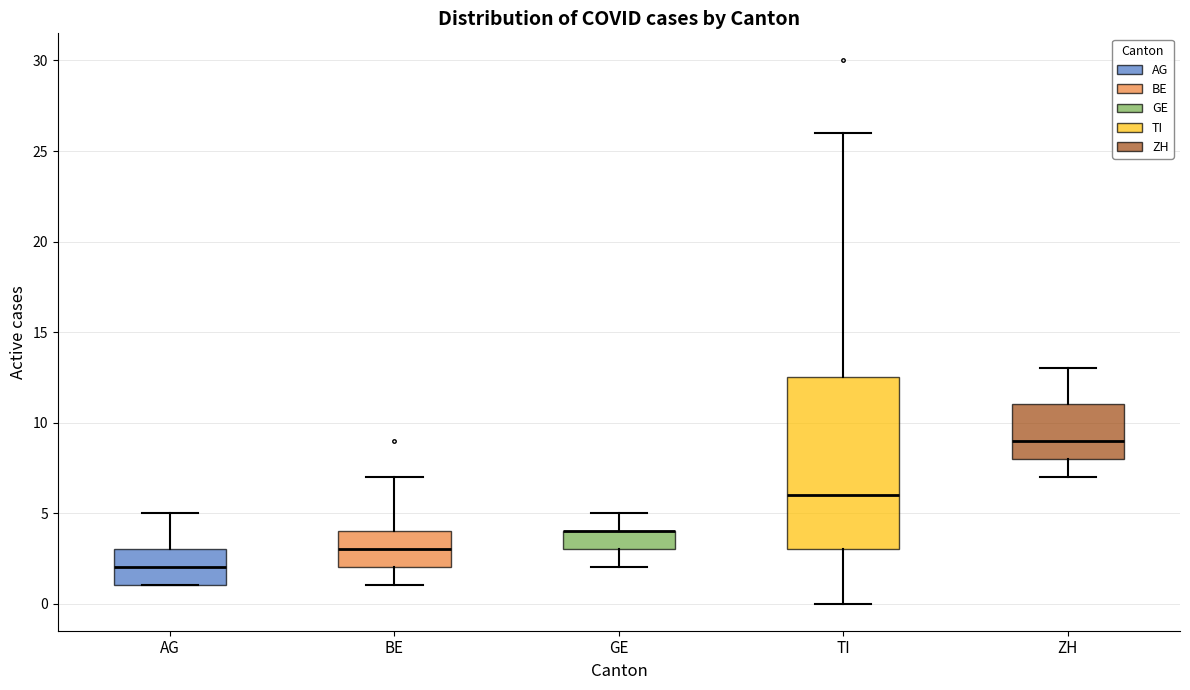

Comparing the boxes themselves (not the whiskers), which one is the tallest?

TI